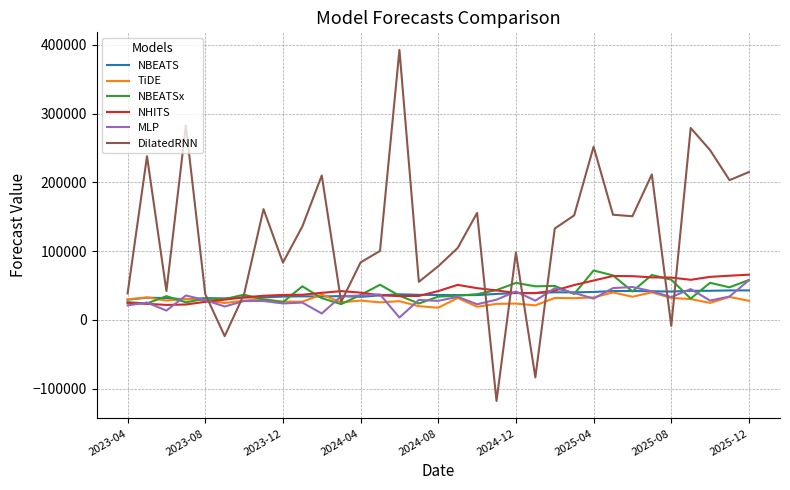

In TiDE, how many points are lower than both neighbors (excluding endpoints)?

11